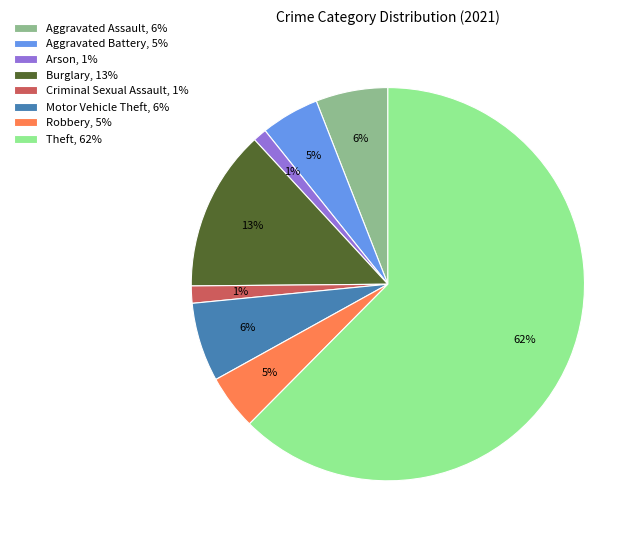

Is it true that Arson is 11% of the pie?

False